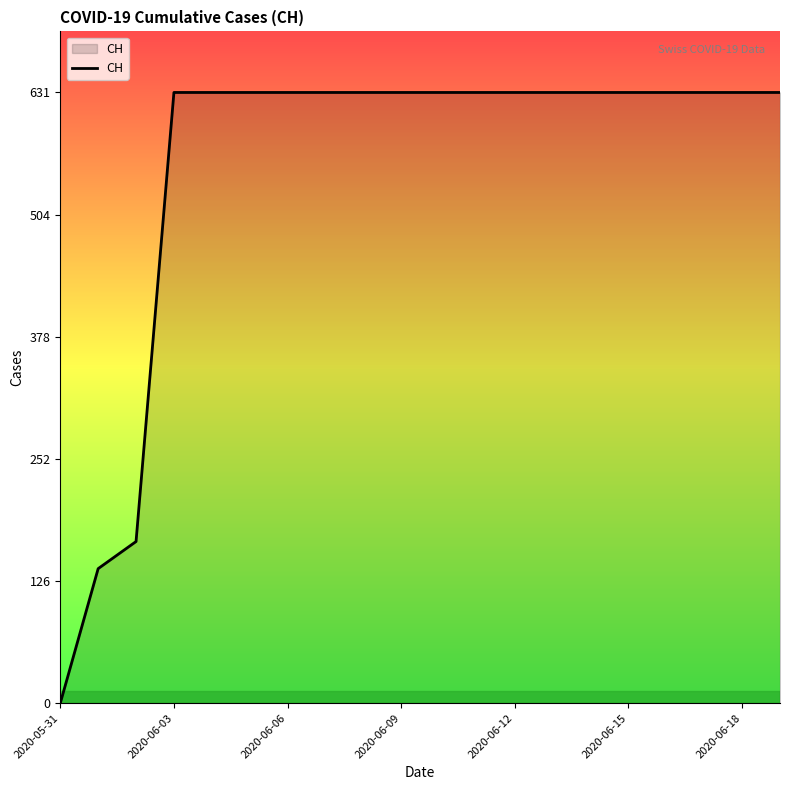

What is the greatest value displayed?

631